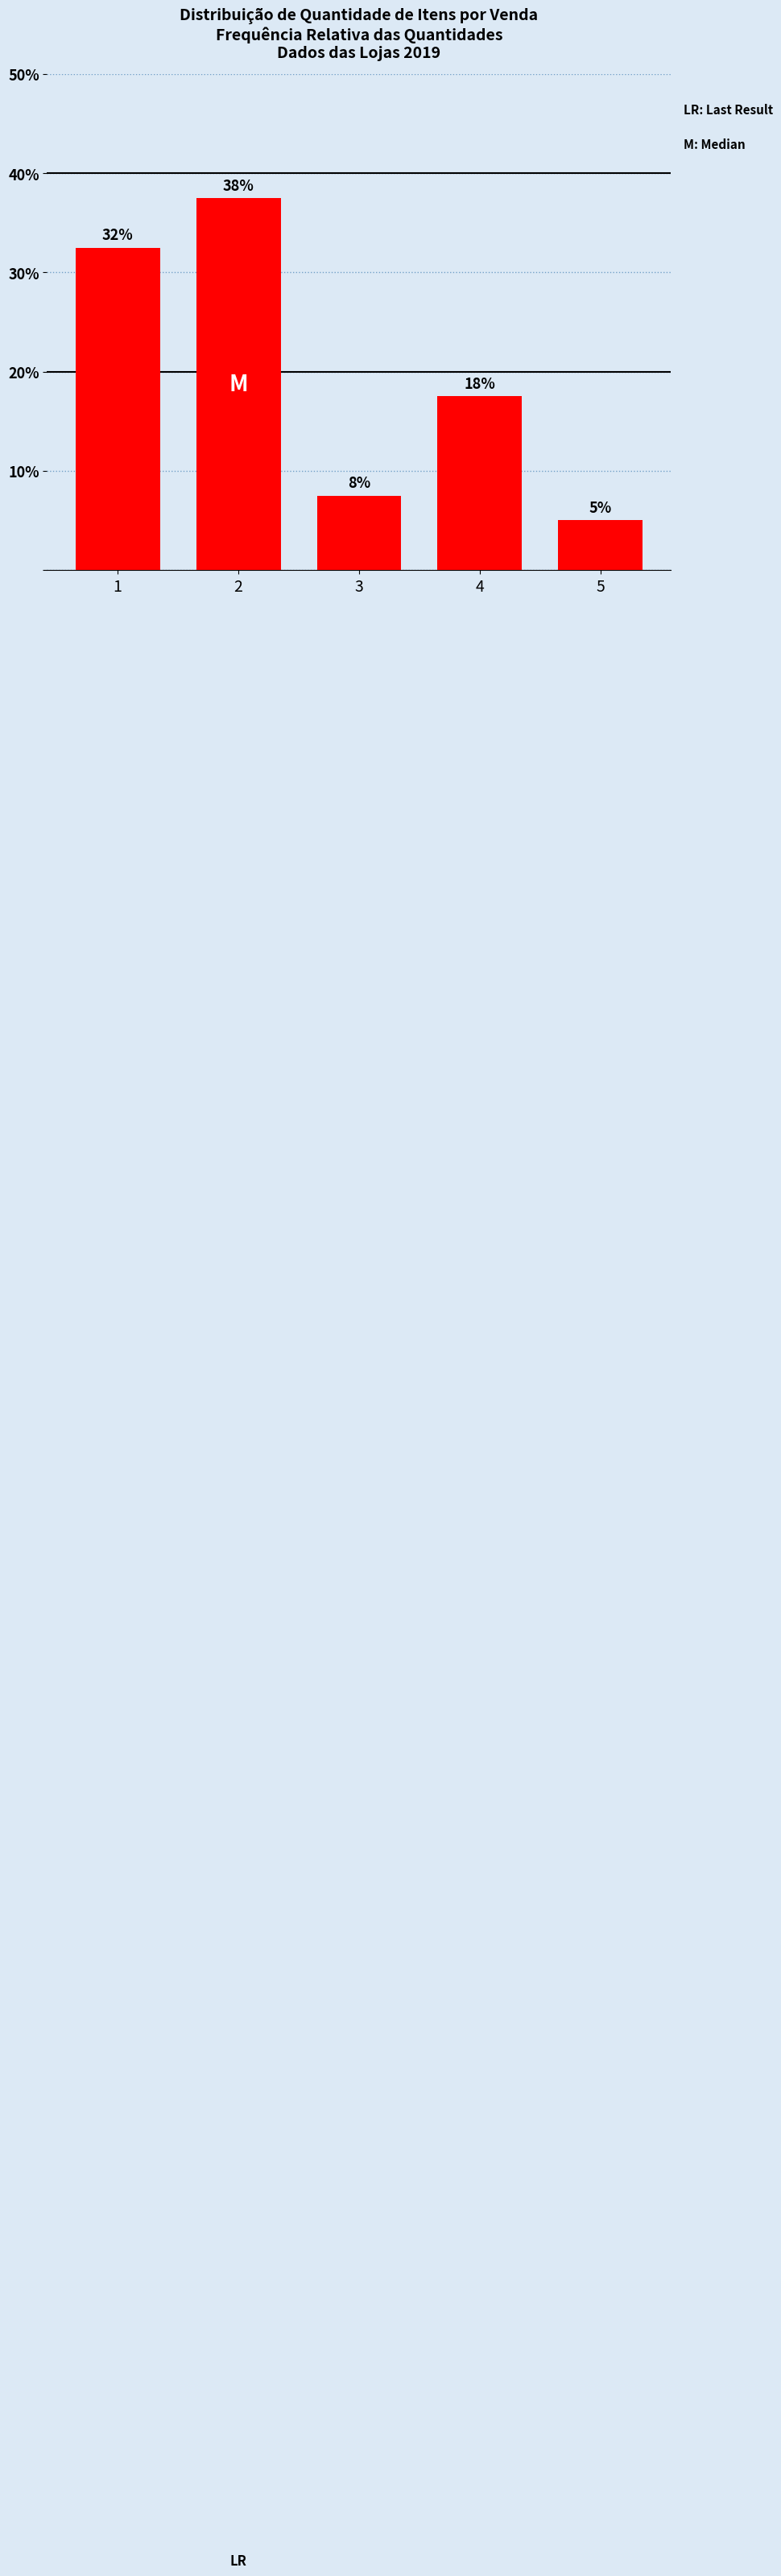

Where does the data first go above 17?

1